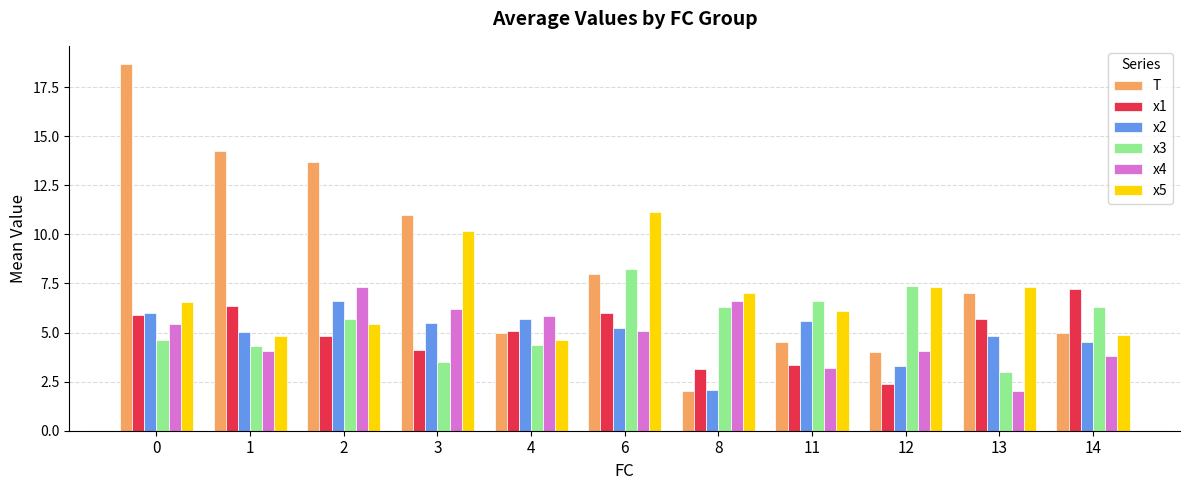

Which series has the largest range (max minus min)?

T